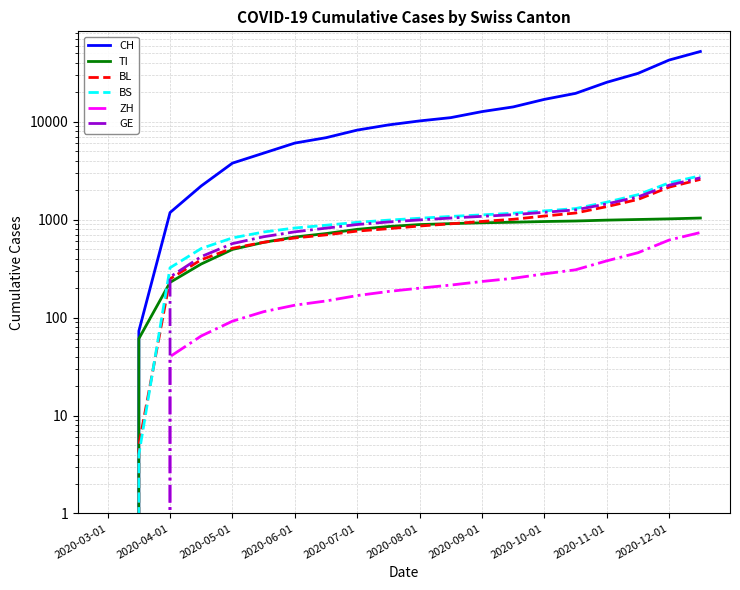

What is the value of the GE point at the 16th from the left?

1260